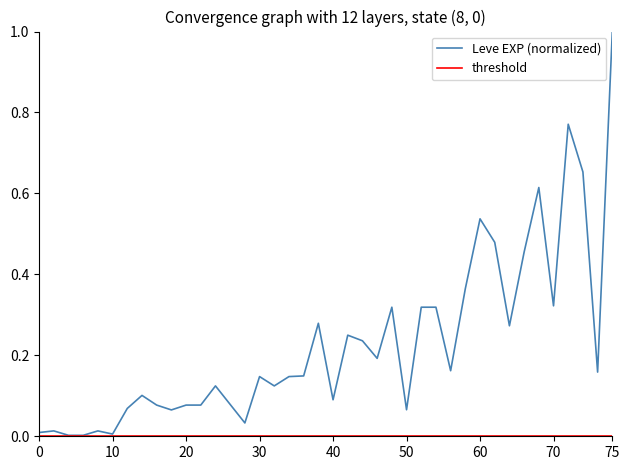

Which series has the largest range (max minus min)?

Leve EXP (normalized)